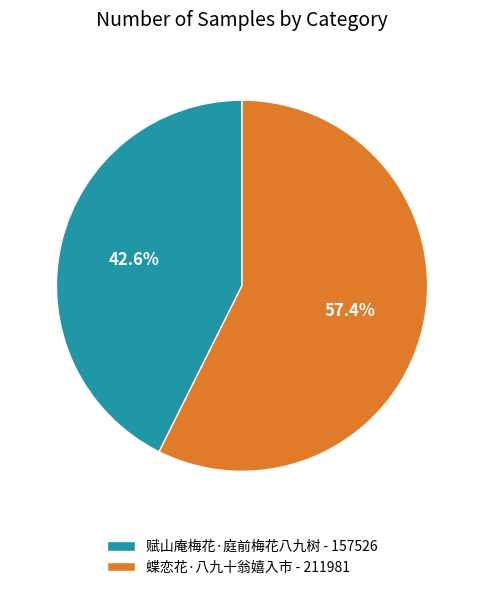

Rank the categories by value from lowest to highest.

赋山庵梅花·庭前梅花八九树, 蝶恋花·八九十翁嬉入市